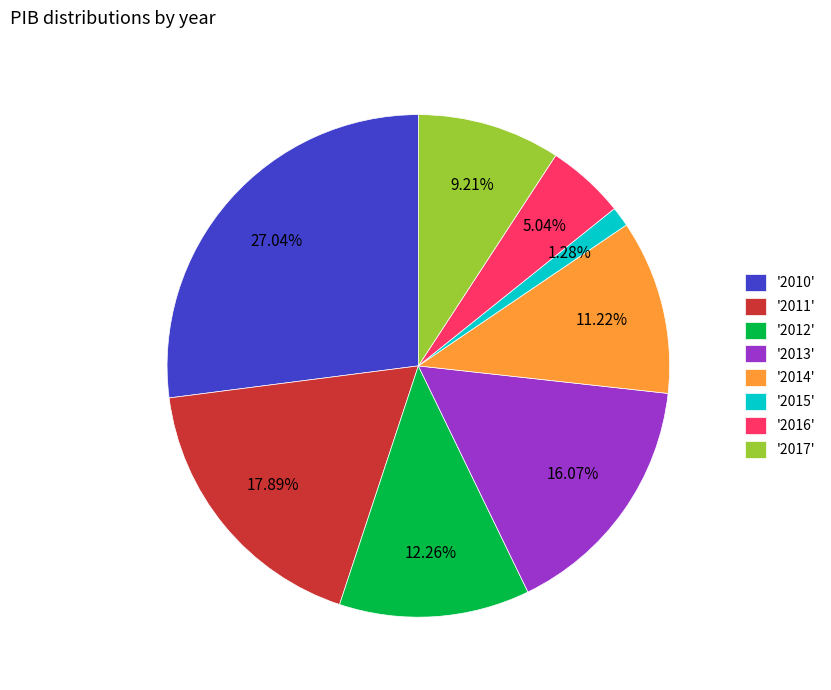

To the nearest percent, what is the average slice percentage?

12%